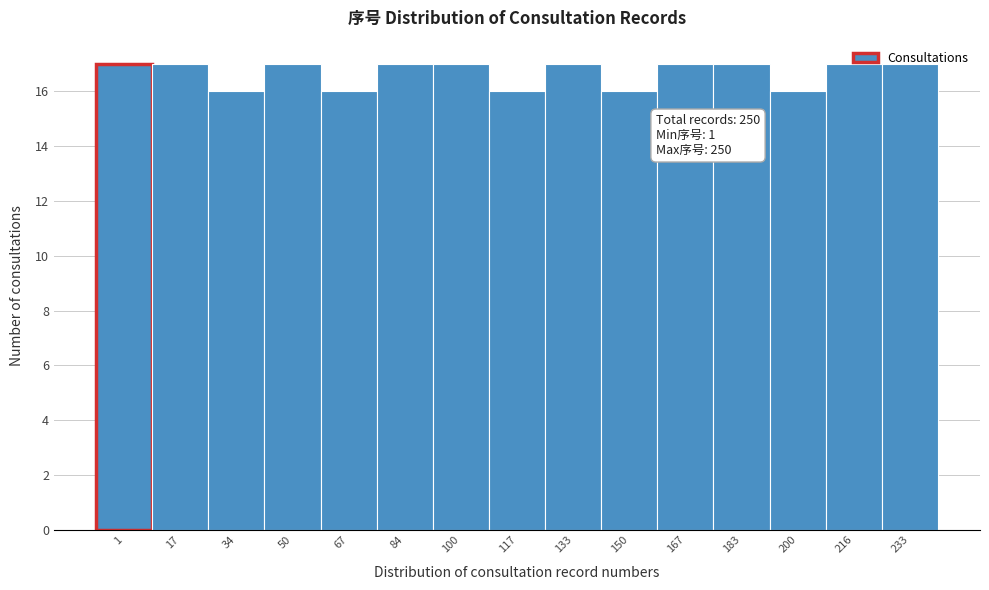

What is the value of the 7th bar from the left?

17